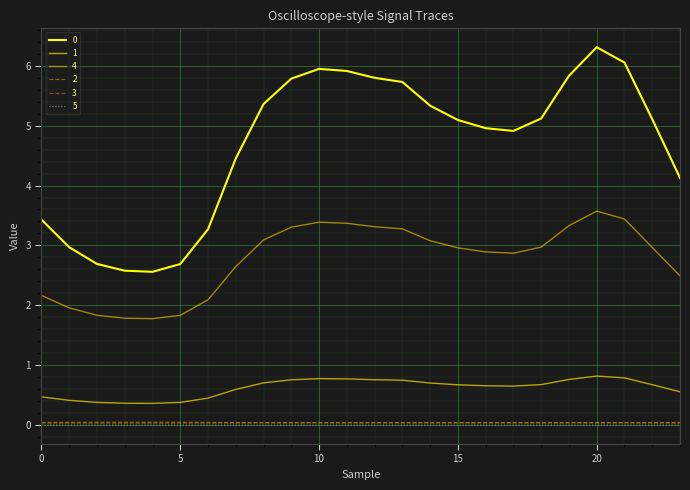

Does the chart have visible grid lines?

Yes